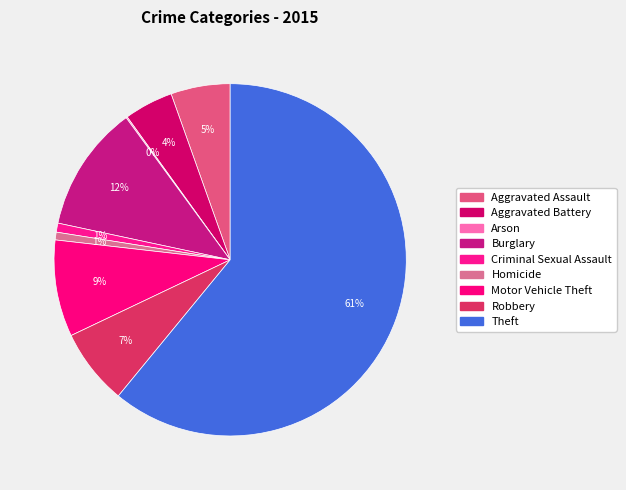

To the nearest percent, what is the difference between the Aggravated Assault and Theft slice percentages?

56%